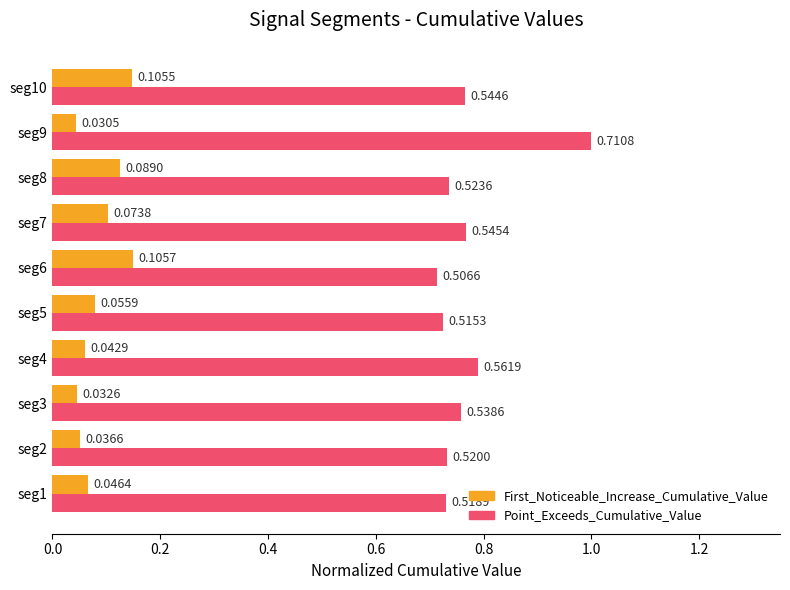

At which category is the sum across all series the highest?

seg9